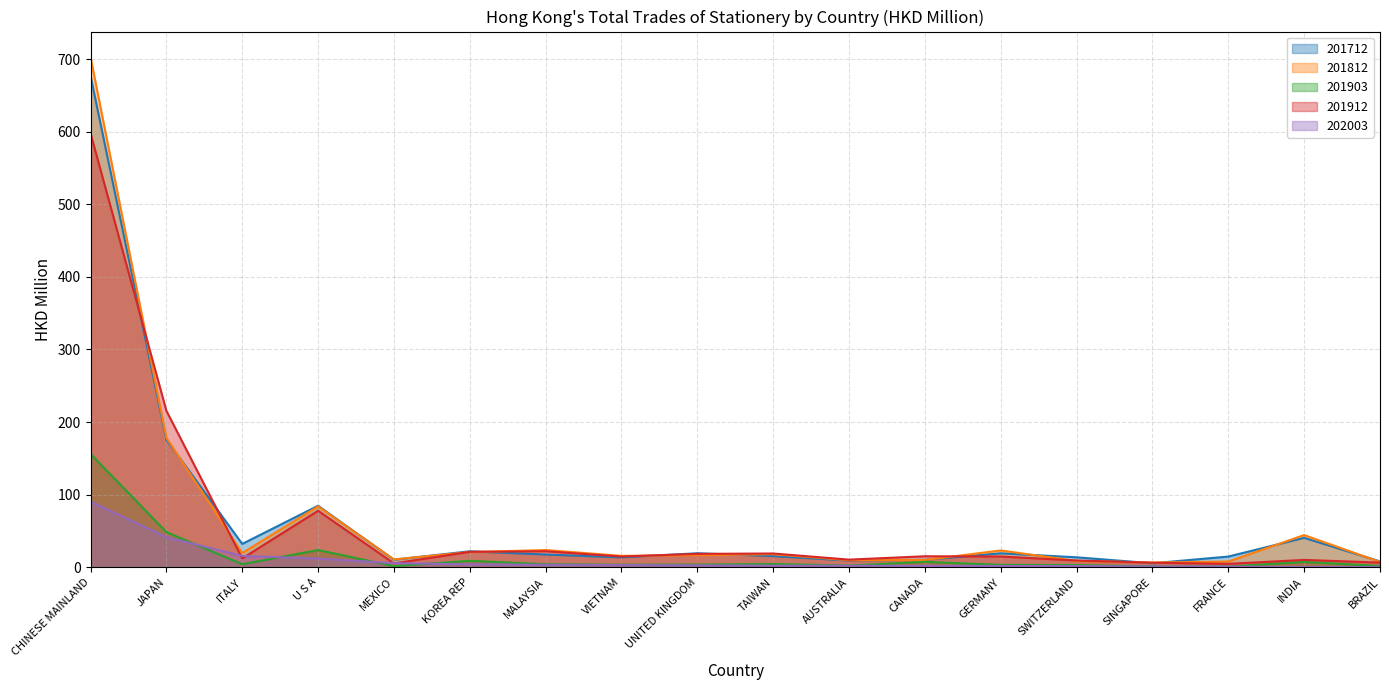

At which label does 201812 first exceed 17?

CHINESE MAINLAND